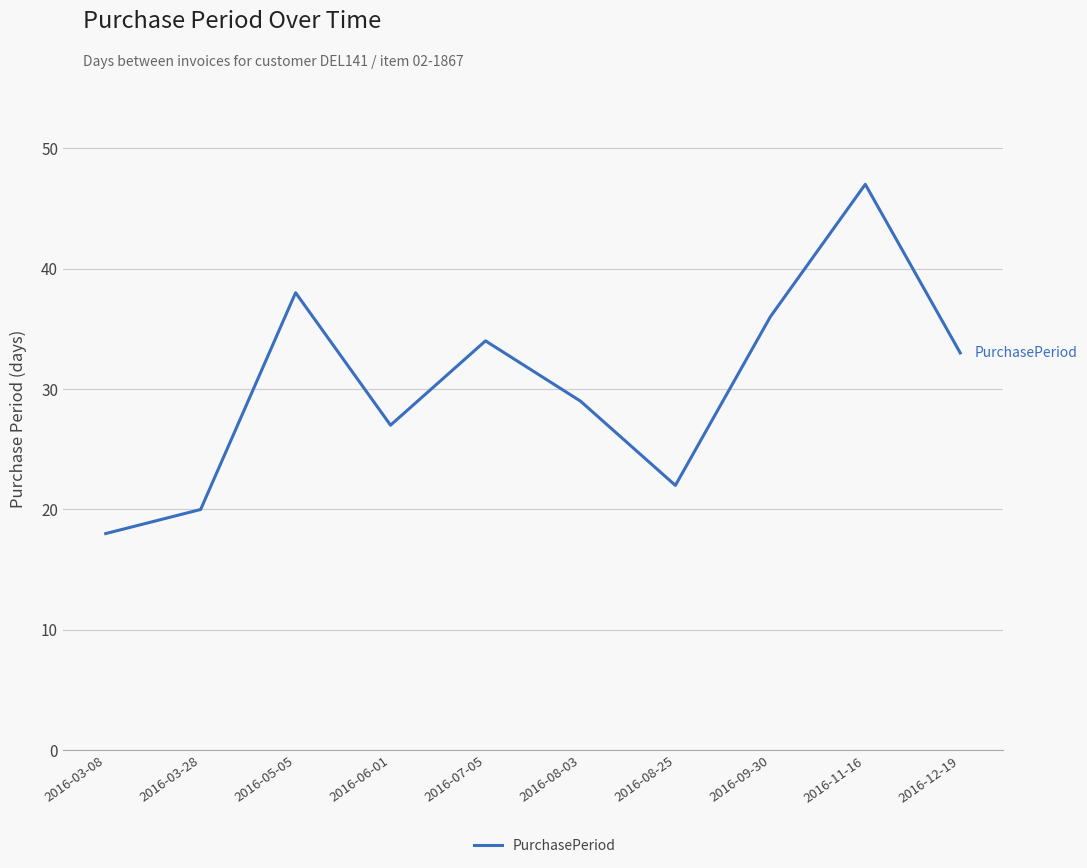

What is the difference between the maximum and second lowest values?

27